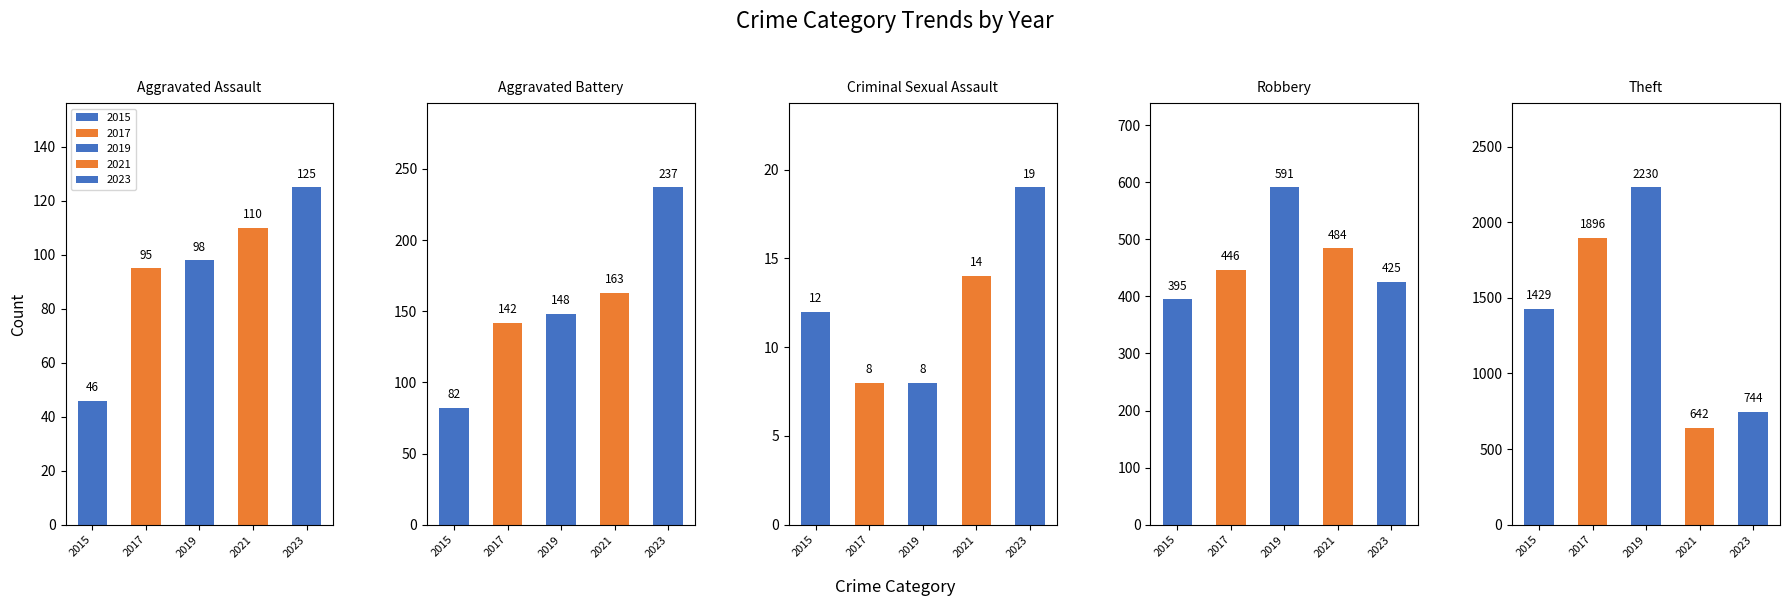

What is the greatest value displayed?

2230